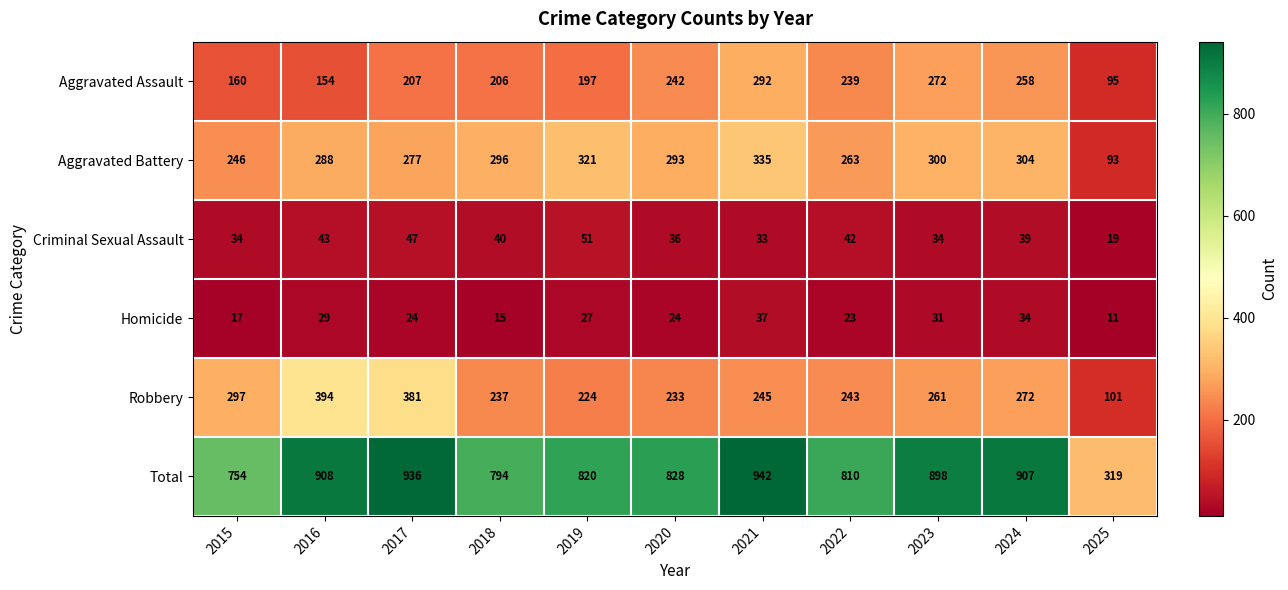

Which series has the largest total across all categories?

Total